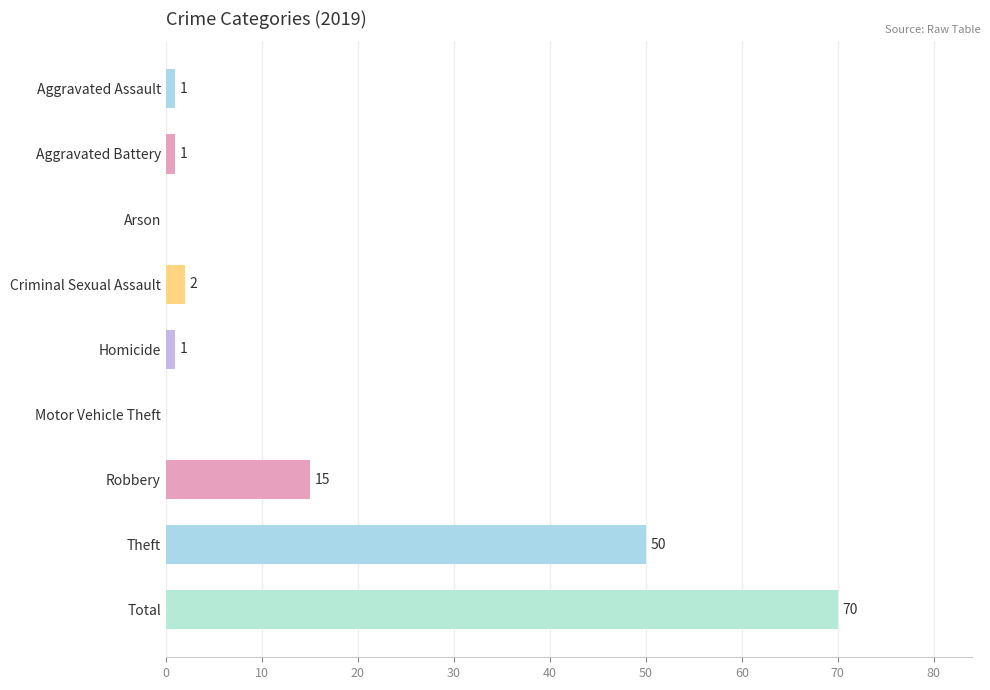

Count the number of data series in this chart.

1